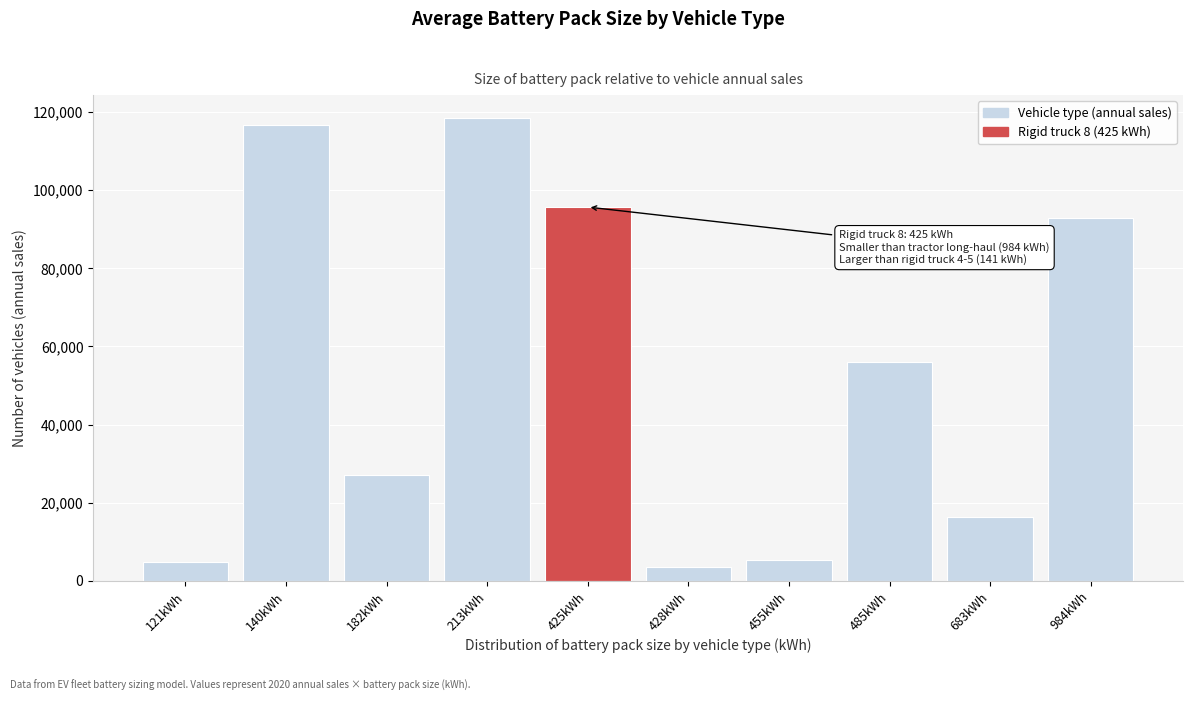

What is the label of the 1st bar from the right?

984kWh